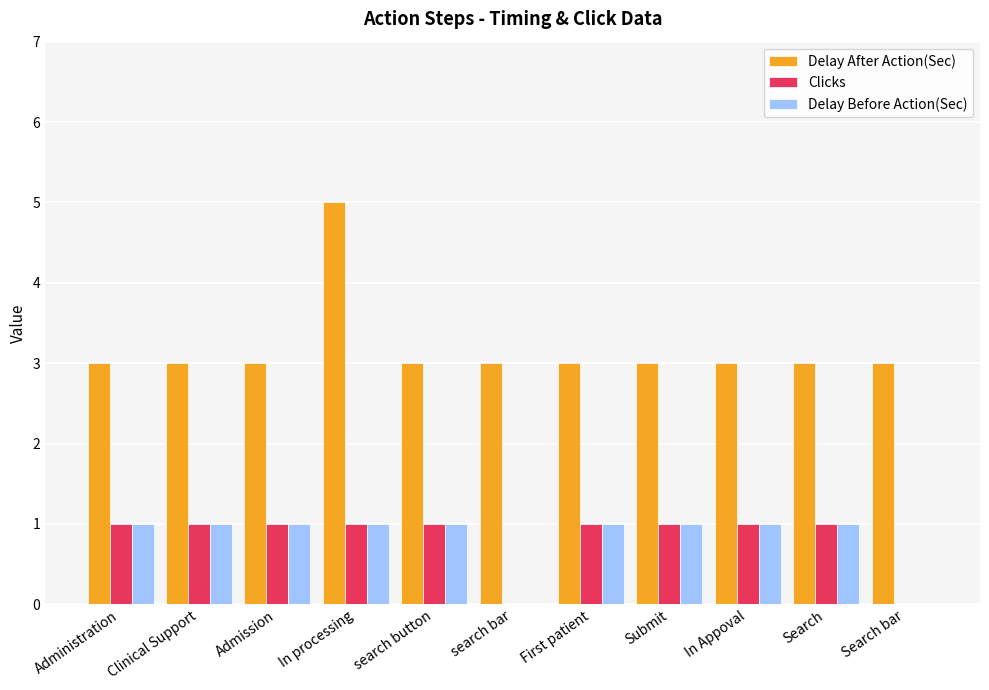

What is the sum of the Delay After Action(Sec) values at Clinical Support and search bar?

6